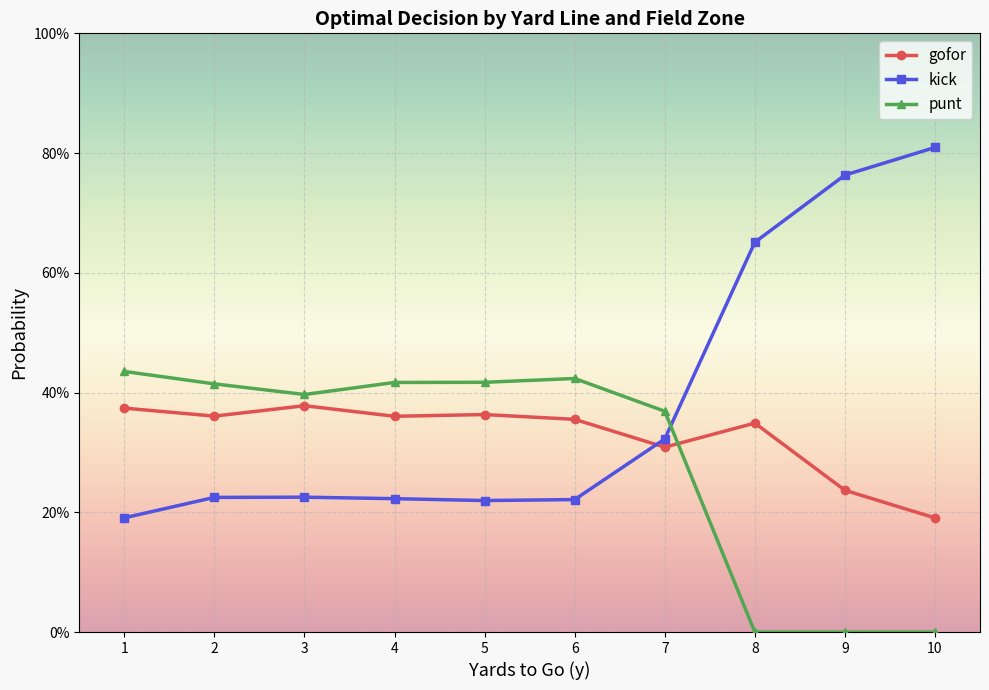

Does the chart have visible grid lines?

Yes